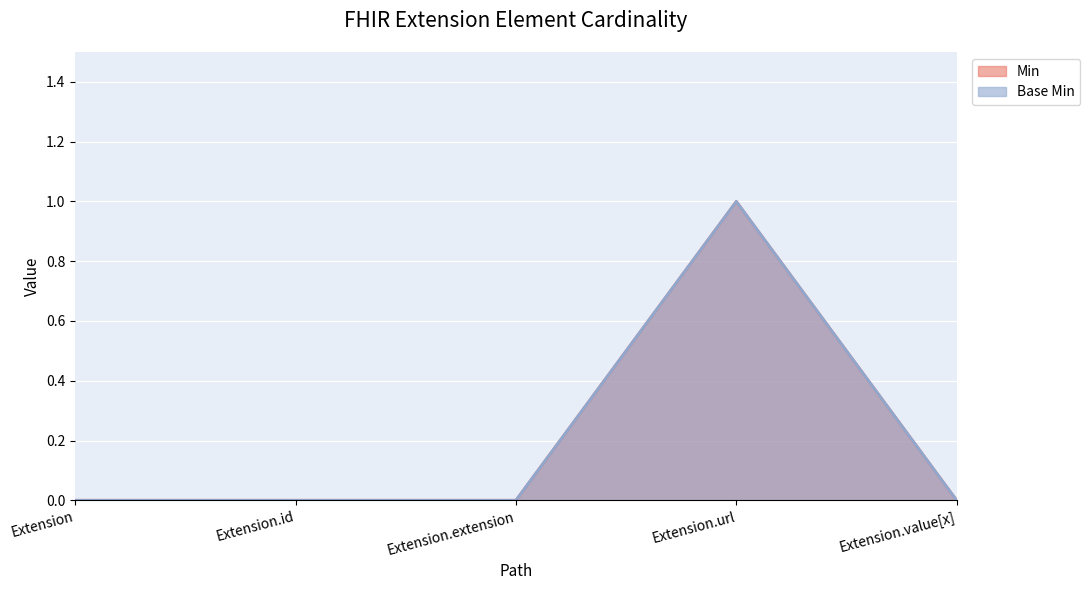

What are all the series names shown in the legend?

Min, Base Min